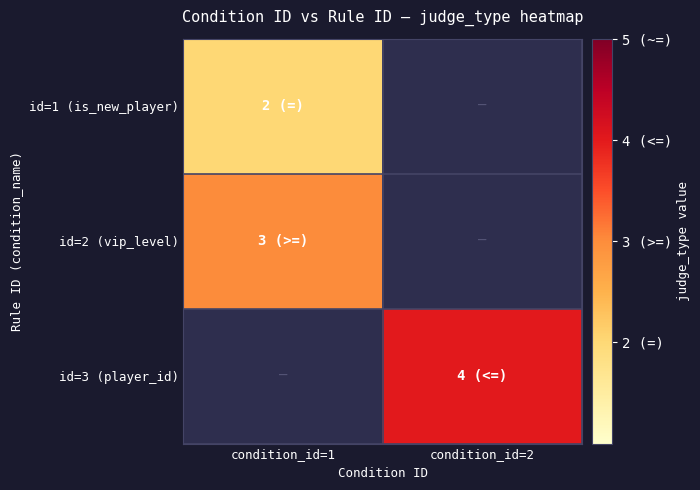

Rank the series by their maximum value, from lowest to highest.

id=1 (is_new_player), id=2 (vip_level), id=3 (player_id)